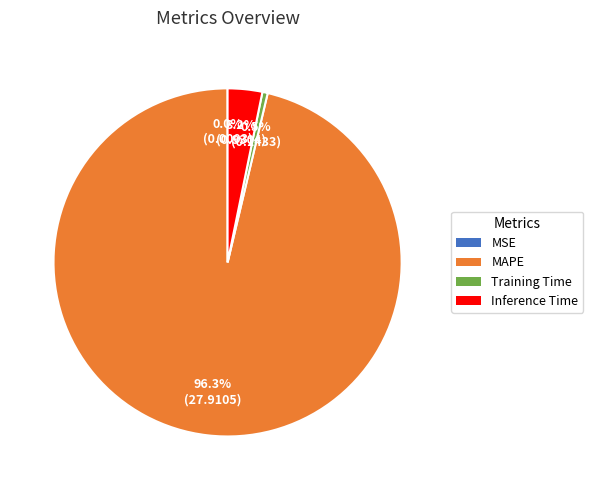

What percentage is NOT represented by MAPE?

3.7%